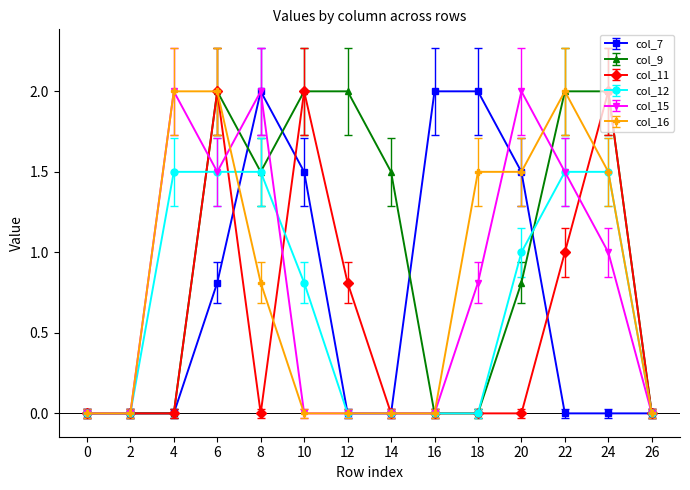

True or false: col_16 and col_7 intersect in this chart.

True